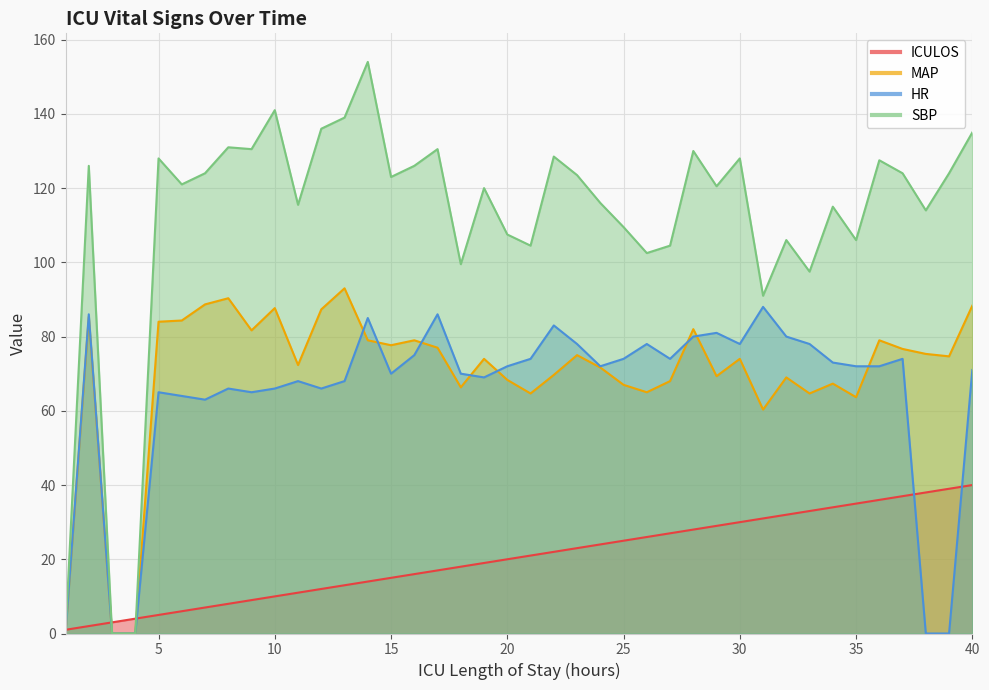

Is it true that MAP equals 85.3 at 2?

True